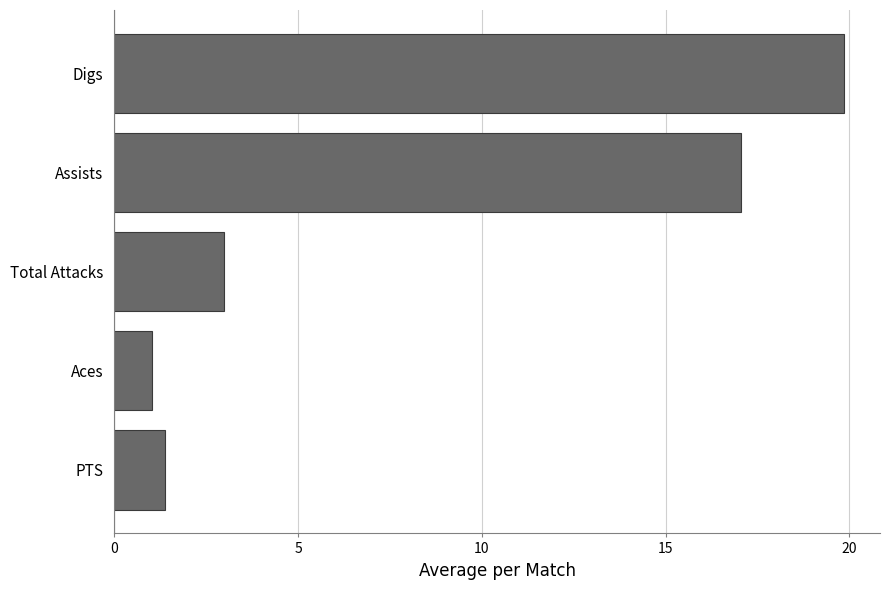

Which category has the lowest value across all series?

Aces